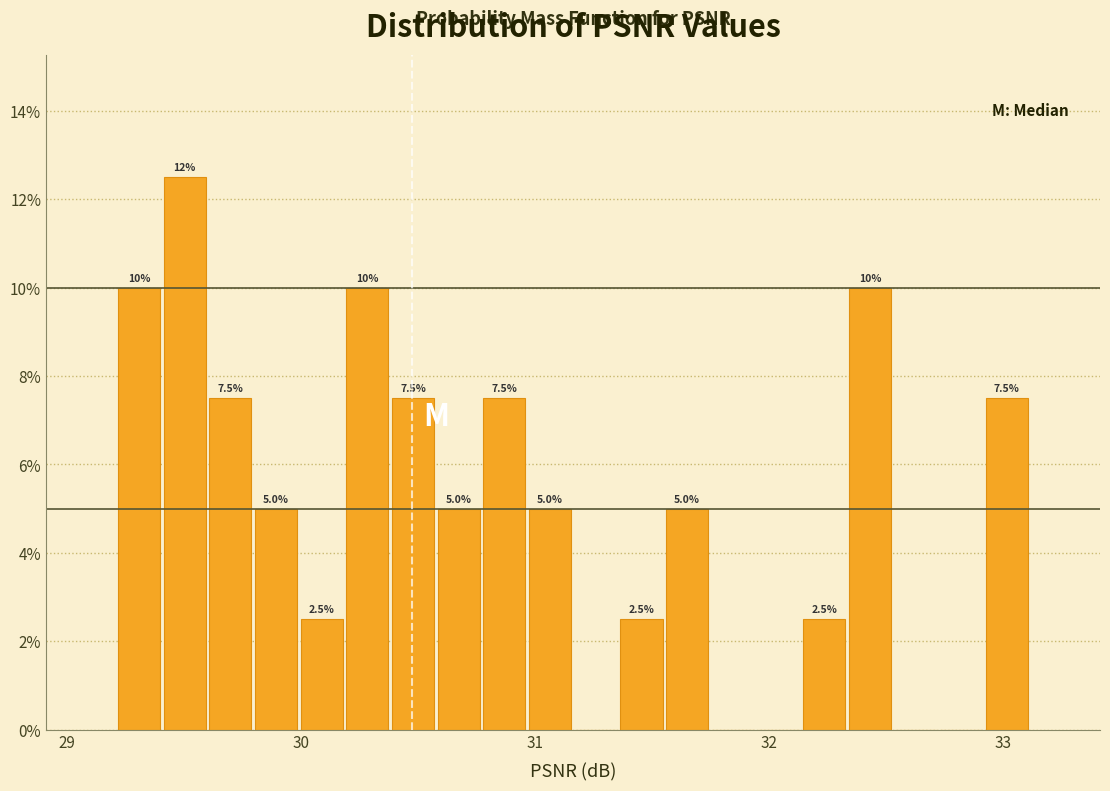

Around what value on the x-axis is the tallest bar? Give the approximate position of its centre, as read against the axis.

29.5